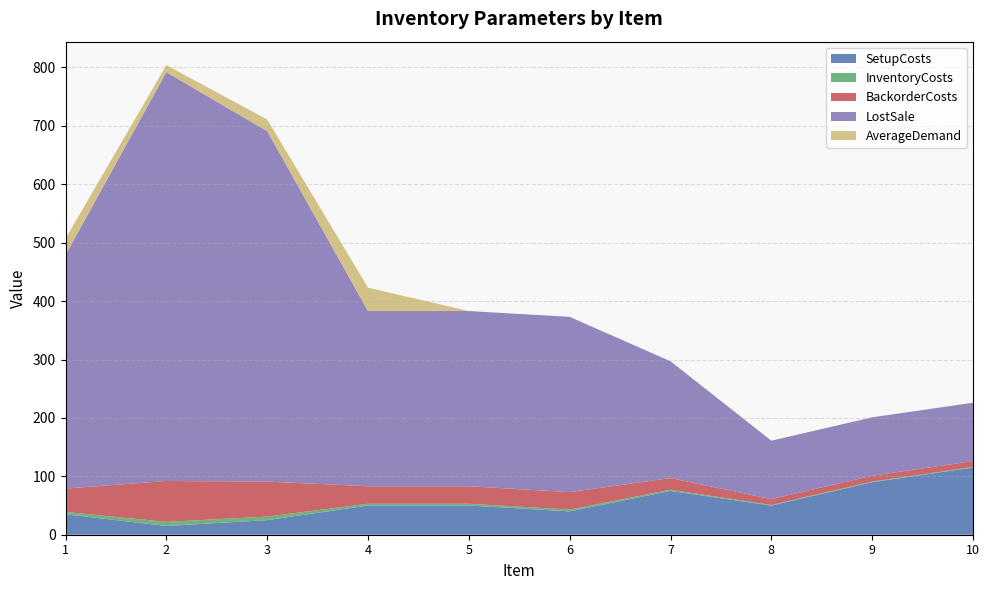

Reading left to right, list all the values displayed in this chart.

SetupCosts: 1=35	2=15	3=25	4=50	5=50	6=40	7=75	8=50	9=90	10=115
InventoryCosts: 1=4	2=7	3=6	4=3	5=3	6=3	7=2	8=1	9=1	10=1
BackorderCosts: 1=40	2=70	3=60	4=30	5=30	6=30	7=20	8=10	9=10	10=10
LostSale: 1=400	2=700	3=600	4=300	5=300	6=300	7=200	8=100	9=100	10=100
AverageDemand: 1=28	2=12	3=20	4=40	5=0	6=0	7=0	8=0	9=0	10=0